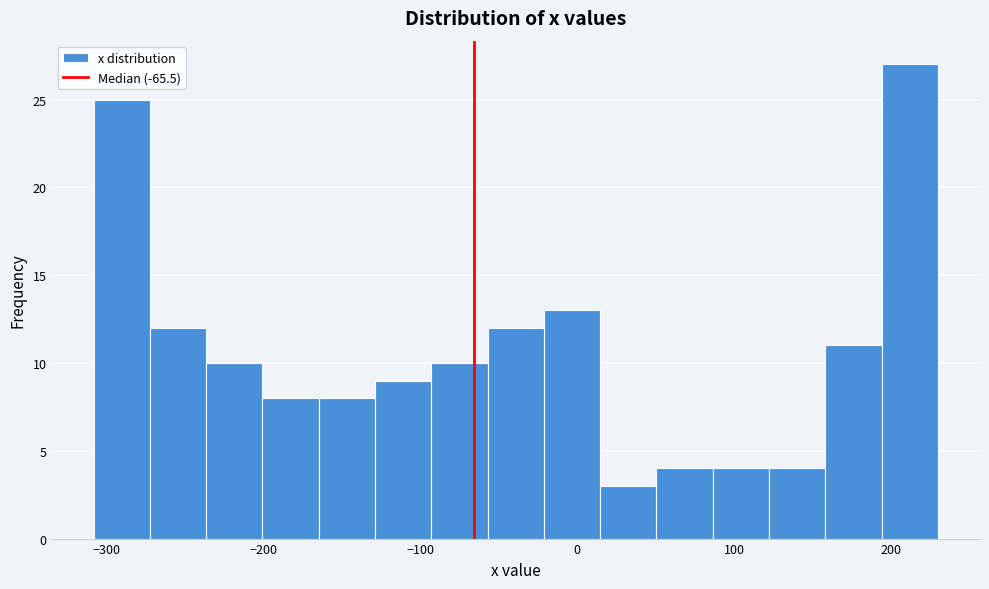

Read against the x-axis, roughly where is the centre of the tallest bar?

210